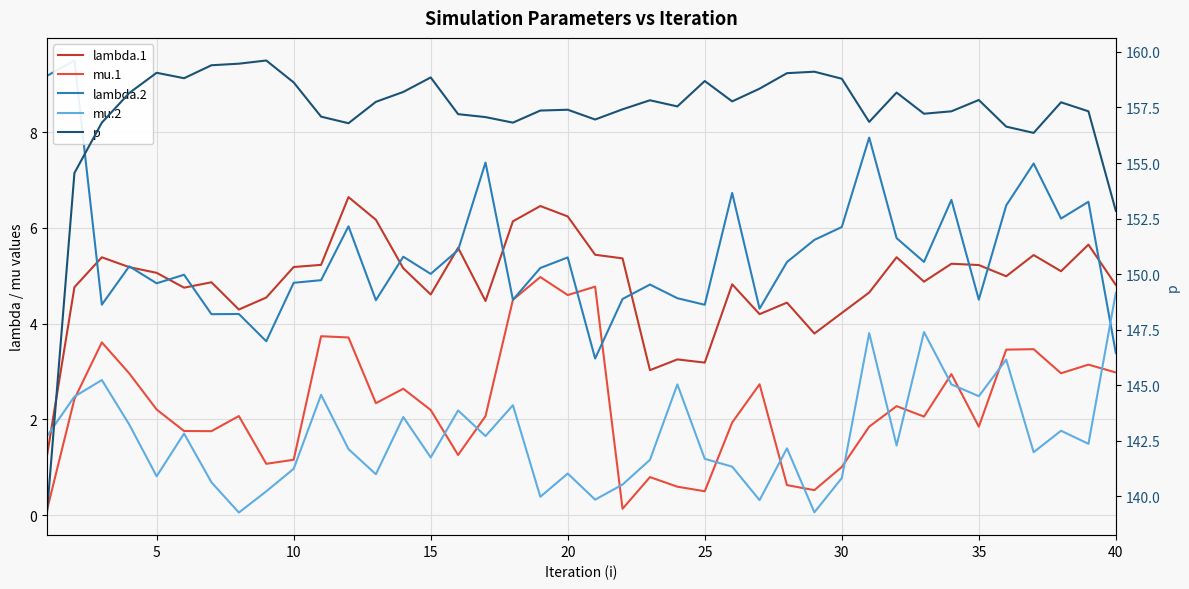

At which category is the sum across all series the highest?

30